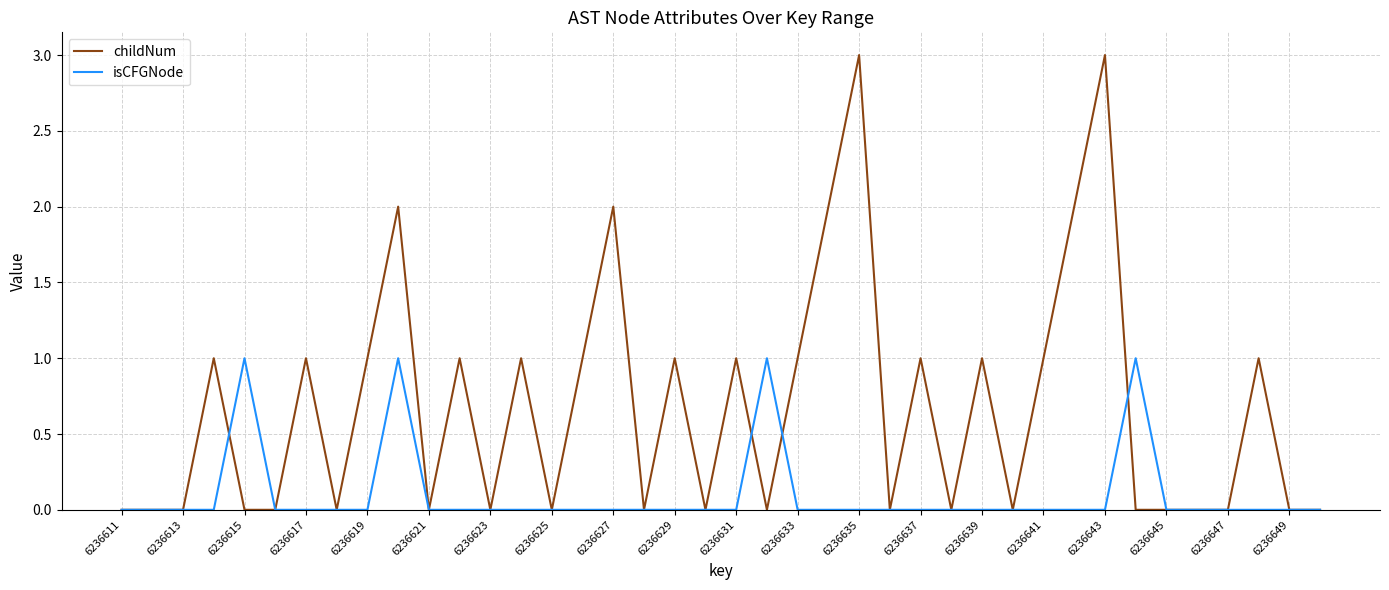

List the series in order of their peak value, highest first.

childNum, isCFGNode